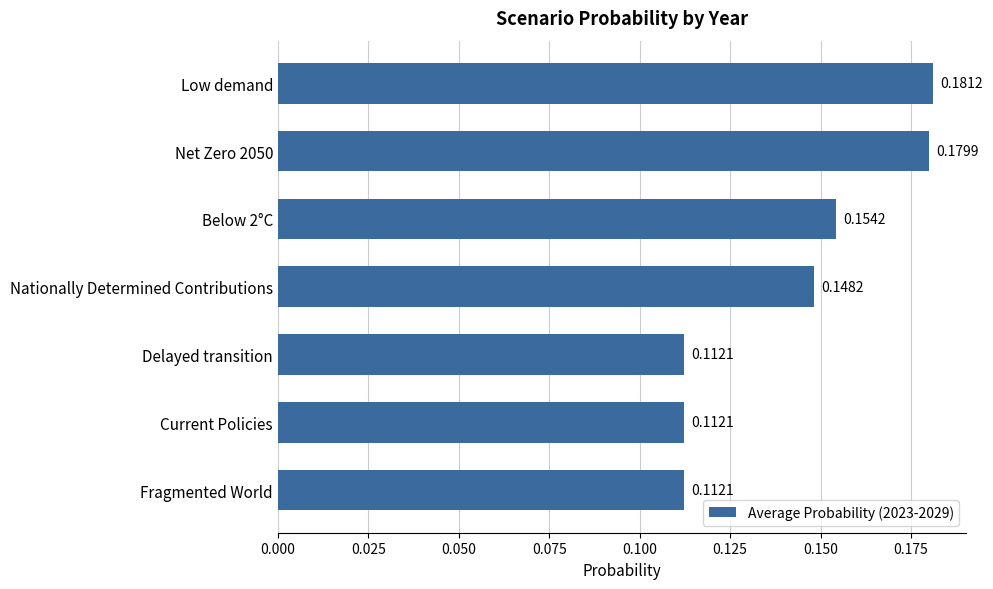

Which label corresponds to the largest value in the chart?

Low demand